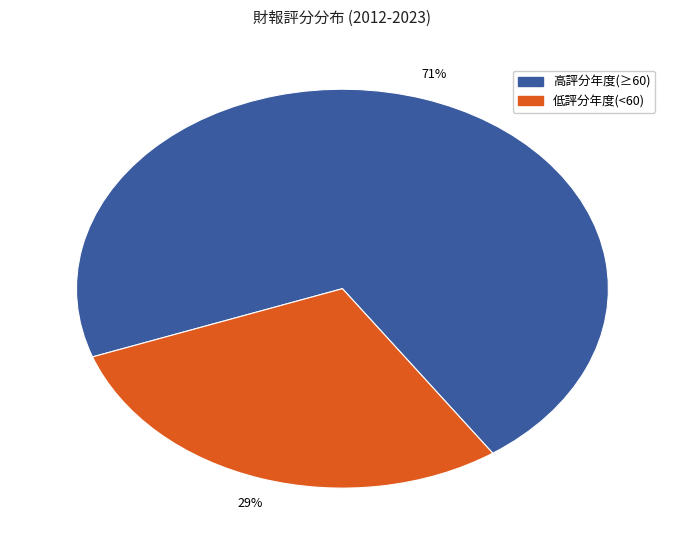

To the nearest percent, what is the difference between the largest and smallest slice percentages?

42%